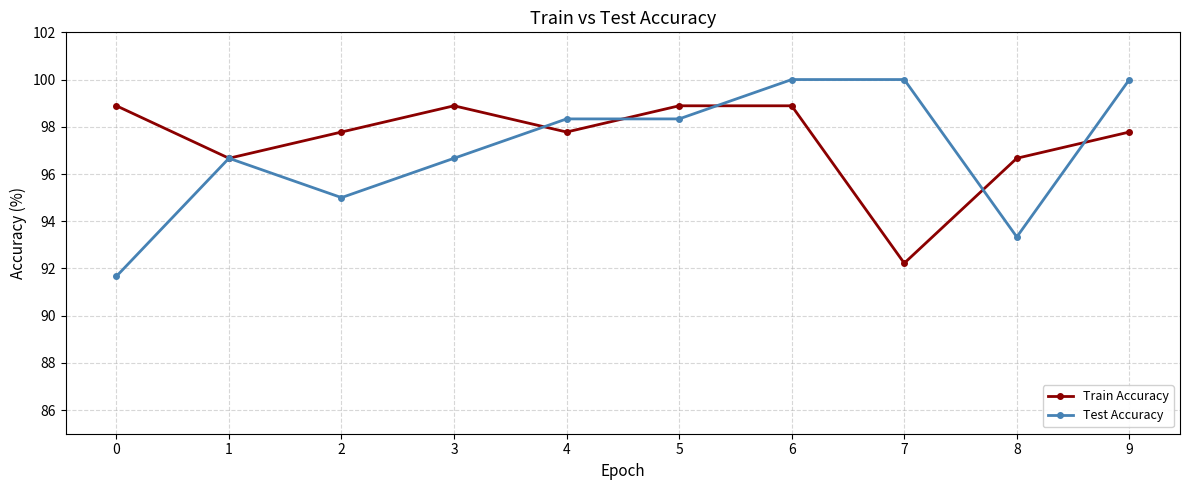

Between 2 and 7, which series saw the biggest shift?

Train Accuracy